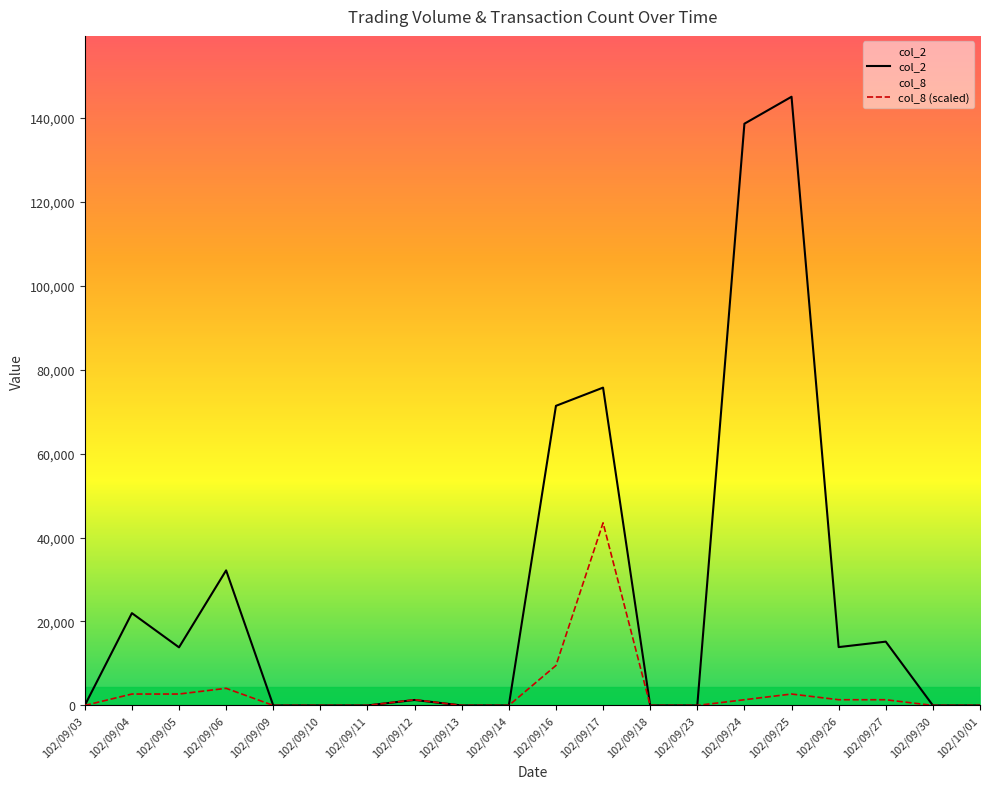

True or false: col_8 has more than 1 interior local peaks.

True